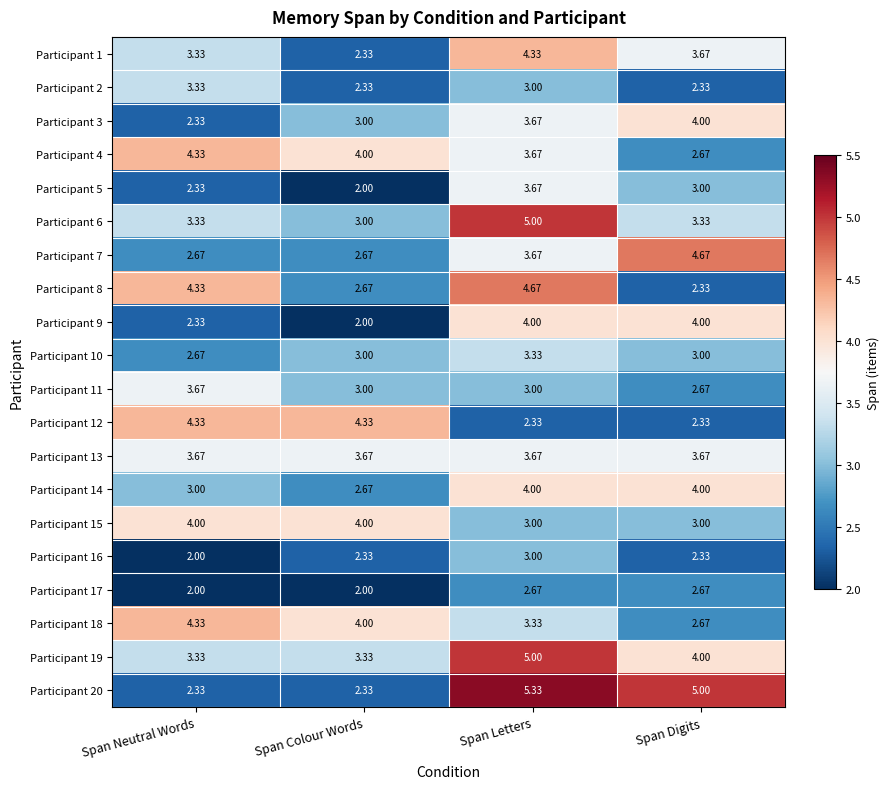

Rank the categories by Participant 1 value from lowest to highest.

Span Colour Words, Span Neutral Words, Span Digits, Span Letters